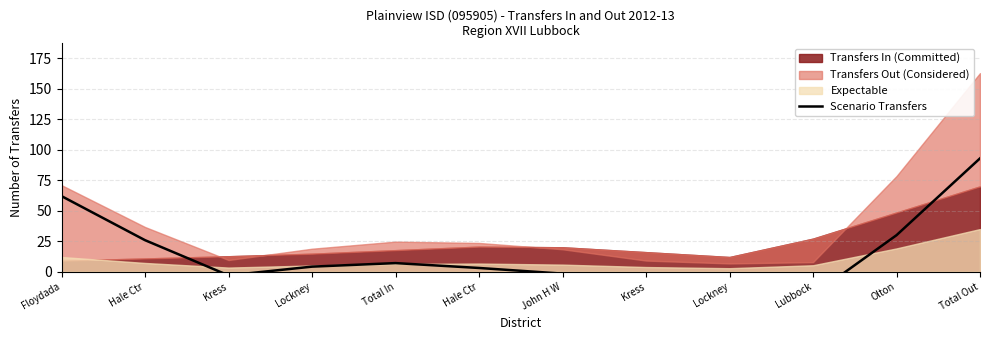

At which category does the data reach its first local valley?

Kress